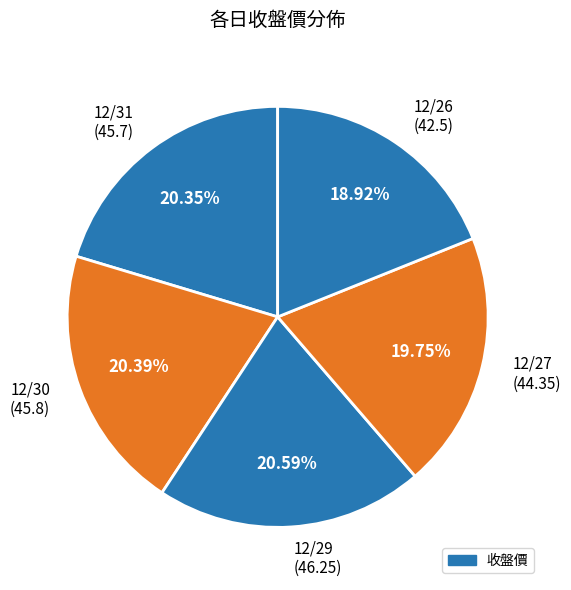

The 12/29 slice represents 8% of the pie. True or false?

False